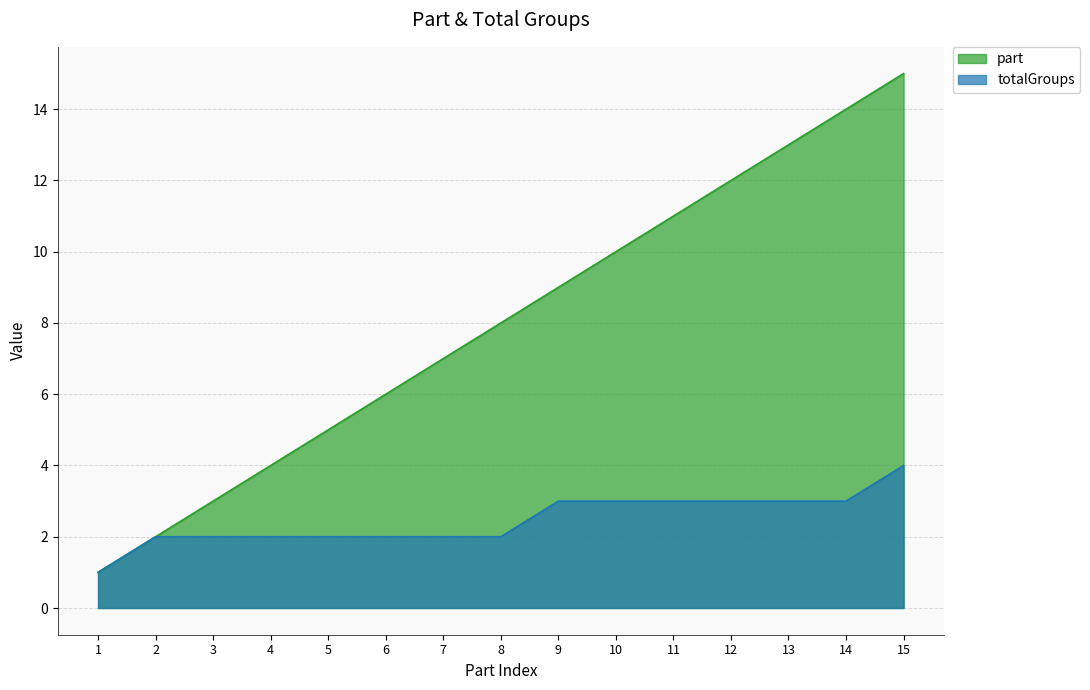

Rank the categories by part value from highest to lowest.

15, 14, 13, 12, 11, 10, 9, 8, 7, 6, 5, 4, 3, 2, 1